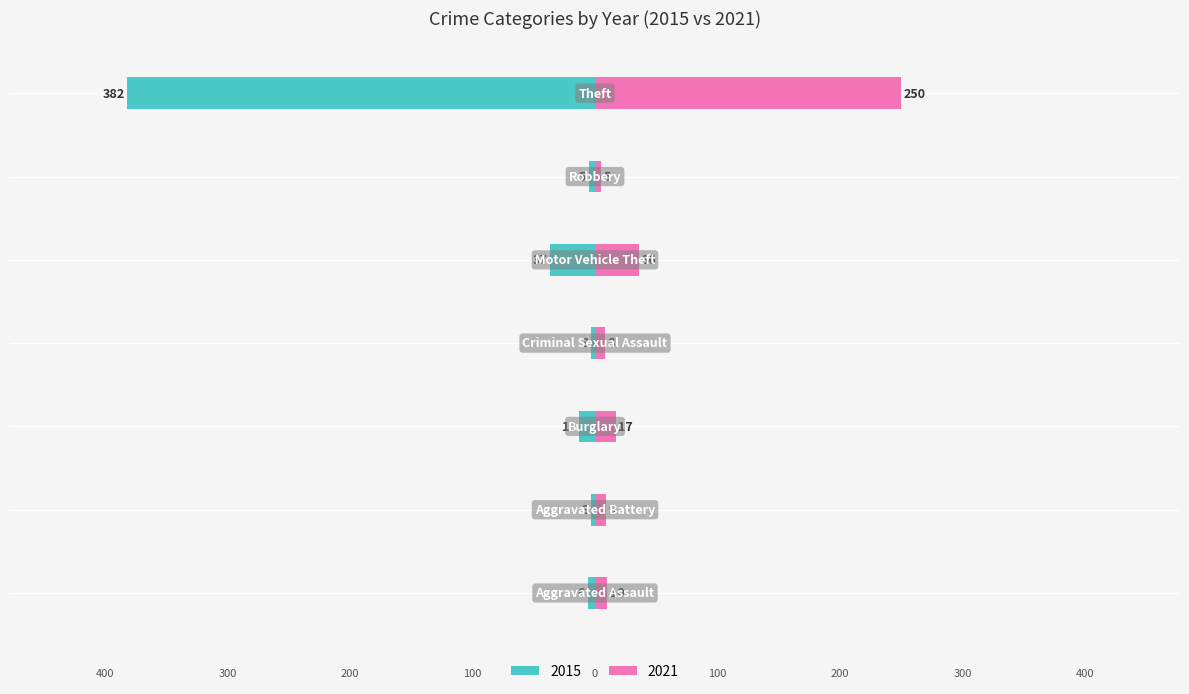

What is the label of the 5th bar from the left?

Motor Vehicle Theft